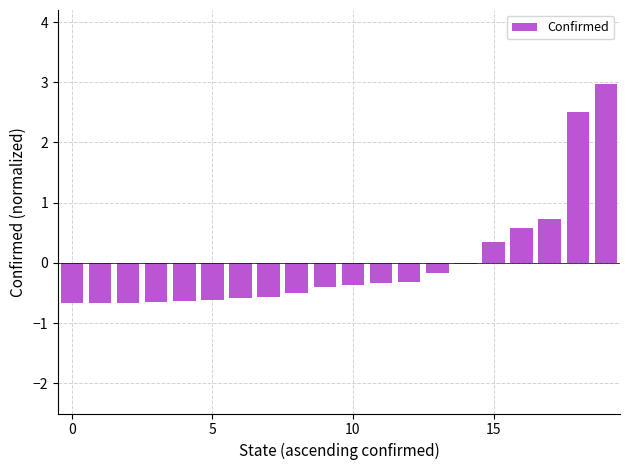

How many distinct data groups are displayed?

1